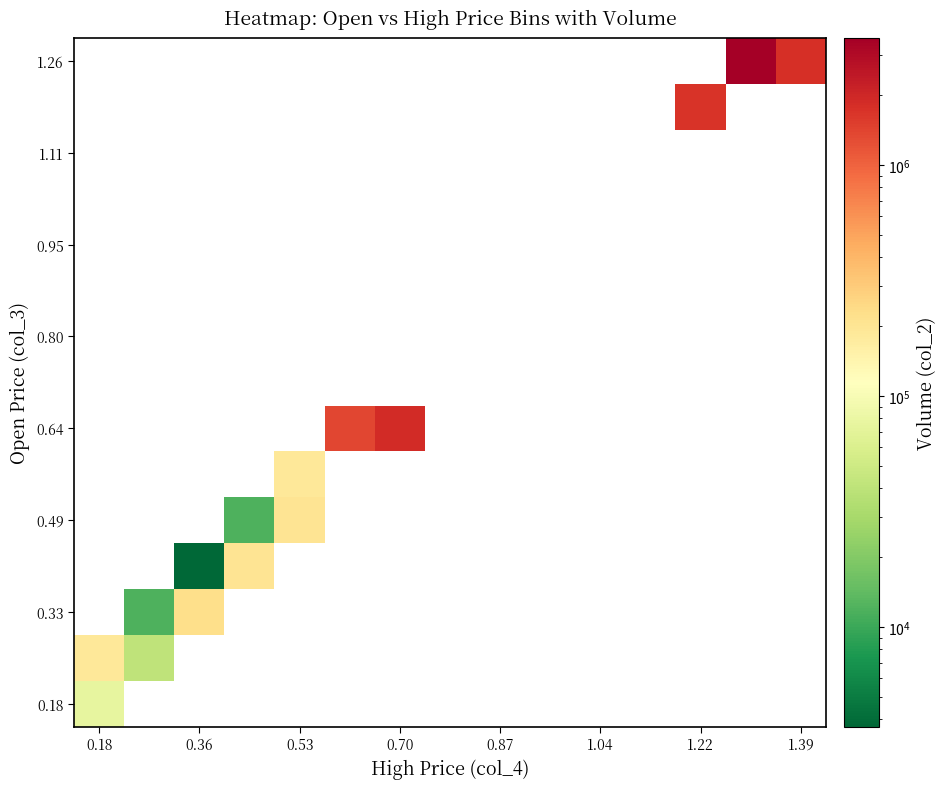

At how many categories does at least one series exceed 3262904?

1